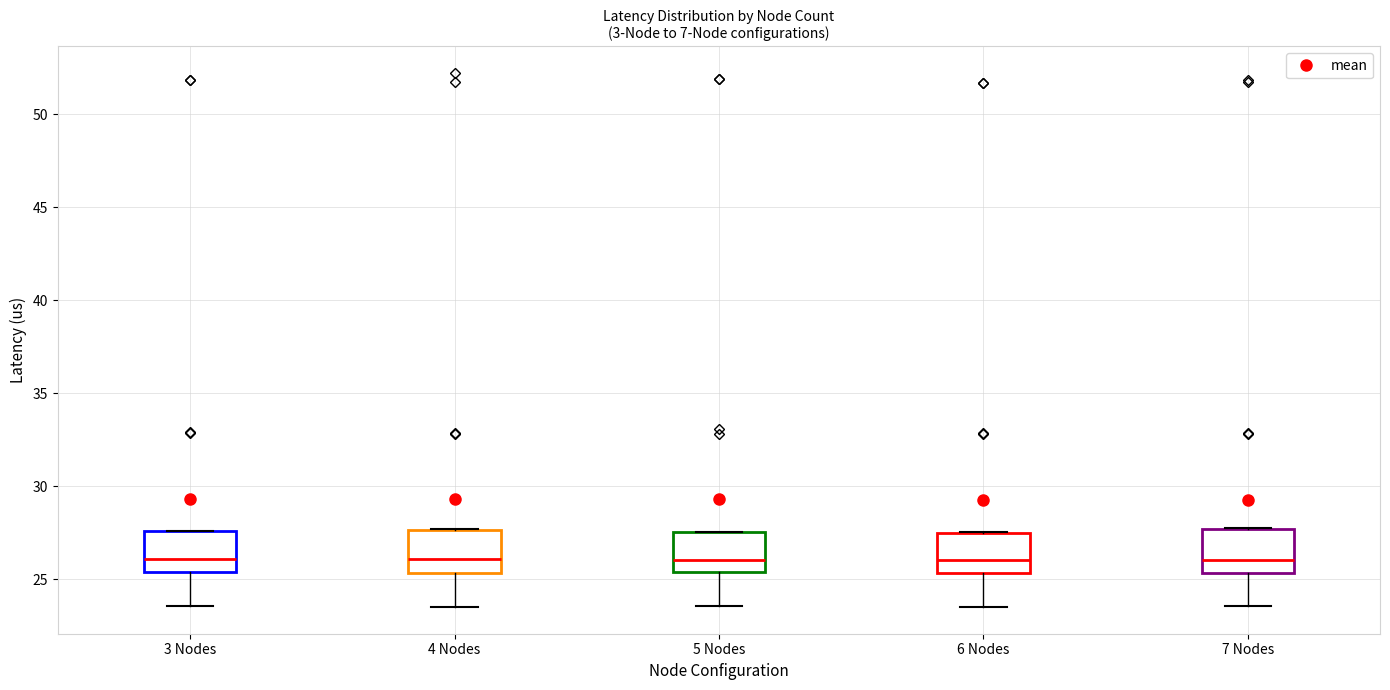

Reading left to right, read every box against the y-axis: the position of its median line, the range the box covers, and the ends of its whiskers. The values are not printed on the chart, so give them approximately, as read against the axis.

3 Nodes: median 26.0, box 25.5 to 27.5, whiskers 23.5 to 27.5
4 Nodes: median 26.0, box 25.5 to 27.5, whiskers 23.5 to 27.5
5 Nodes: median 26.0, box 25.5 to 27.5, whiskers 23.5 to 27.5
6 Nodes: median 26.0, box 25.5 to 27.5, whiskers 23.5 to 27.5
7 Nodes: median 26.0, box 25.5 to 27.5, whiskers 23.5 to 27.5